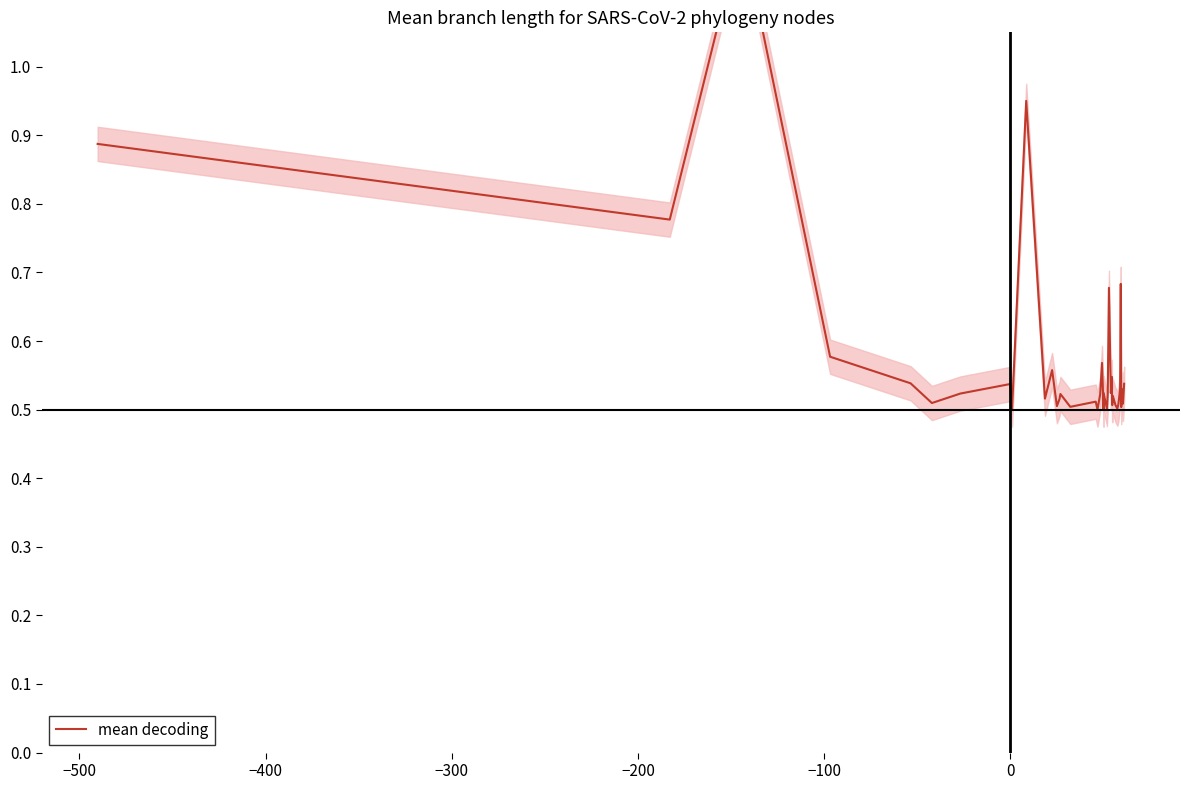

What is the value of the 22nd point from the left?

0.5